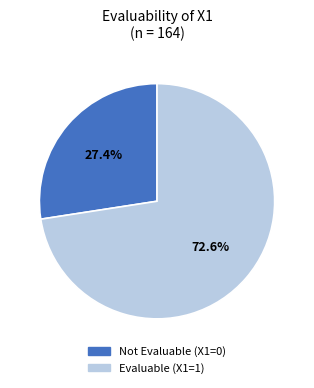

Is there any slice that represents more than half of the pie?

Yes